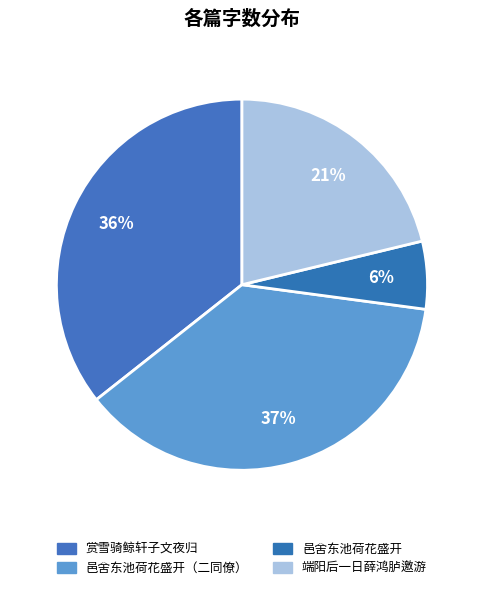

What is the smallest slice in the pie chart?

邑舍东池荷花盛开